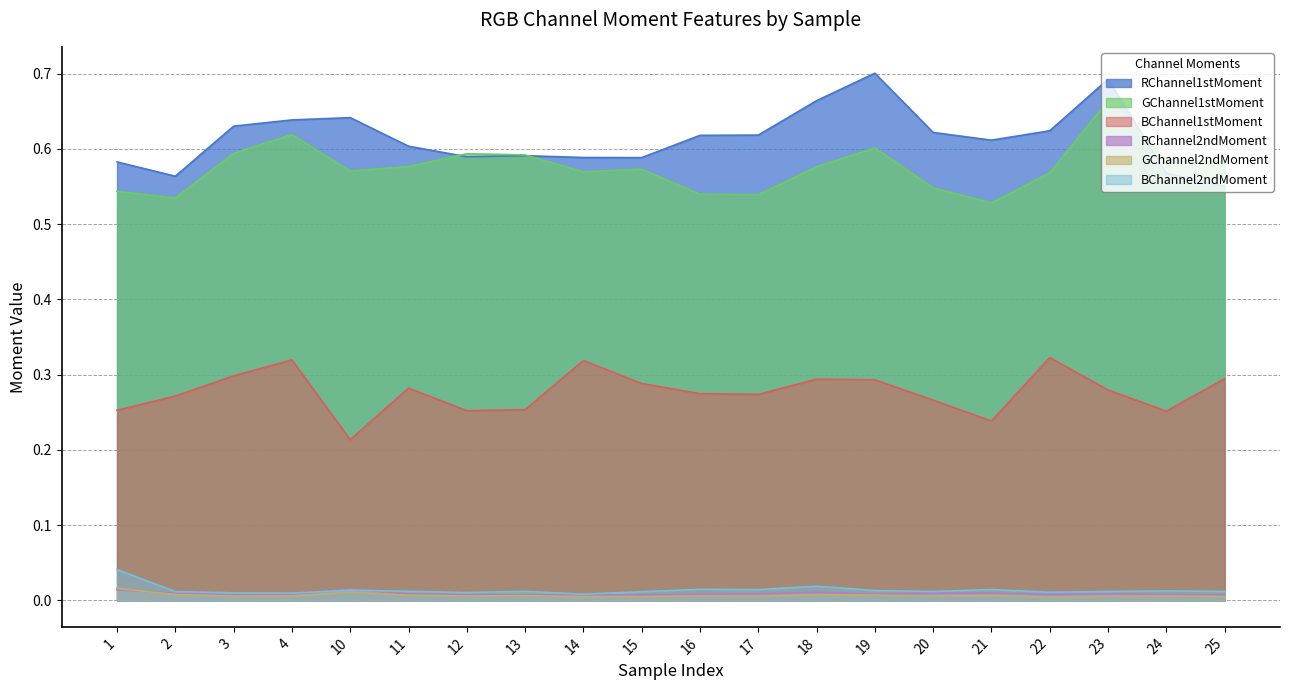

What is the maximum value shown in the chart?

0.7